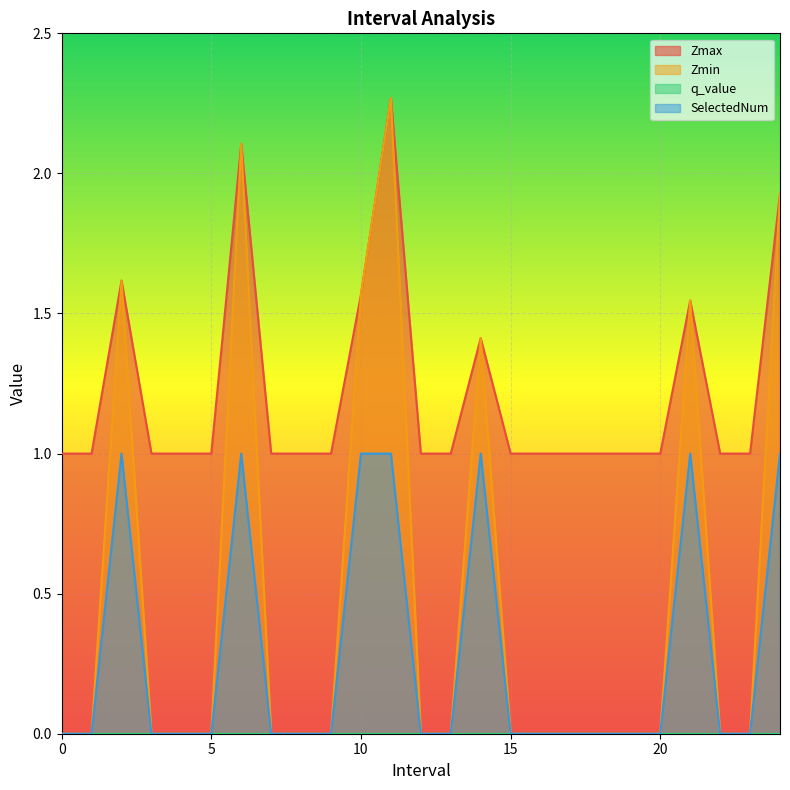

The value of Zmin at 0 is 0.0. True or false?

True